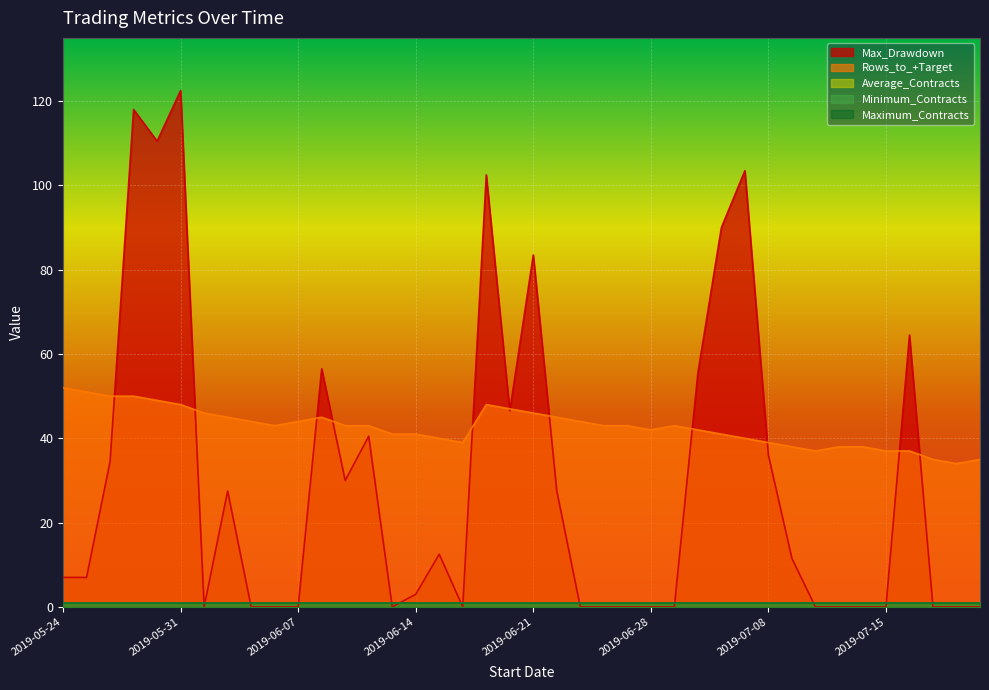

At which category does the chart reach its peak across all series?

2019-05-31